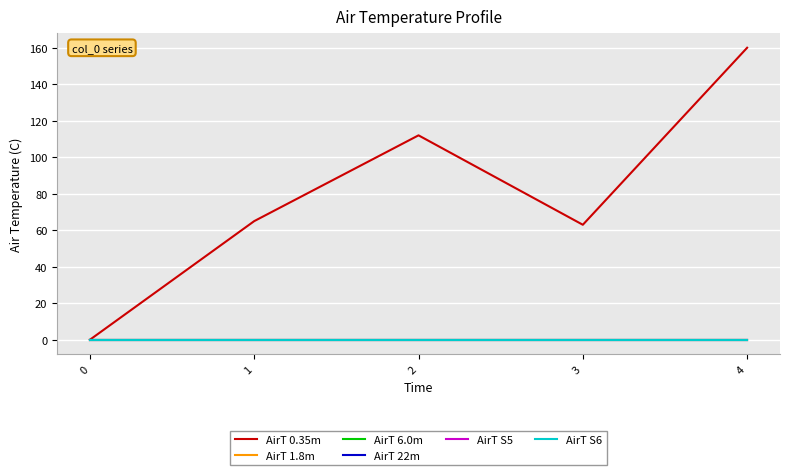

Does the chart display data point markers on the line(s)?

No